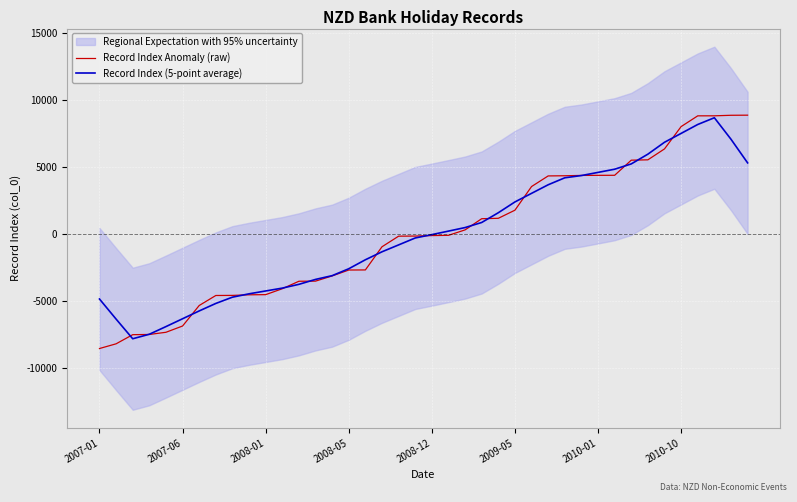

What is the lowest value of the Record Index (5-point average) series?

-7808.1